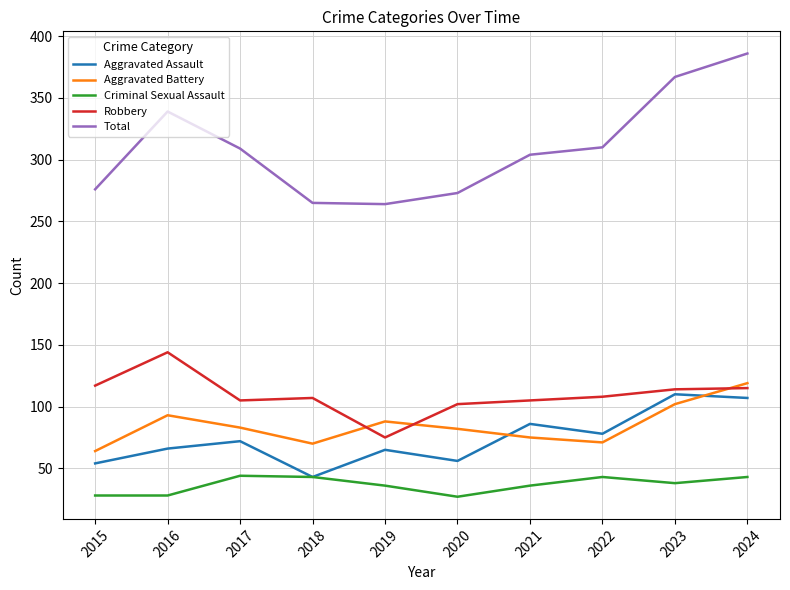

True or false: Criminal Sexual Assault and Robbery cross at least once.

False